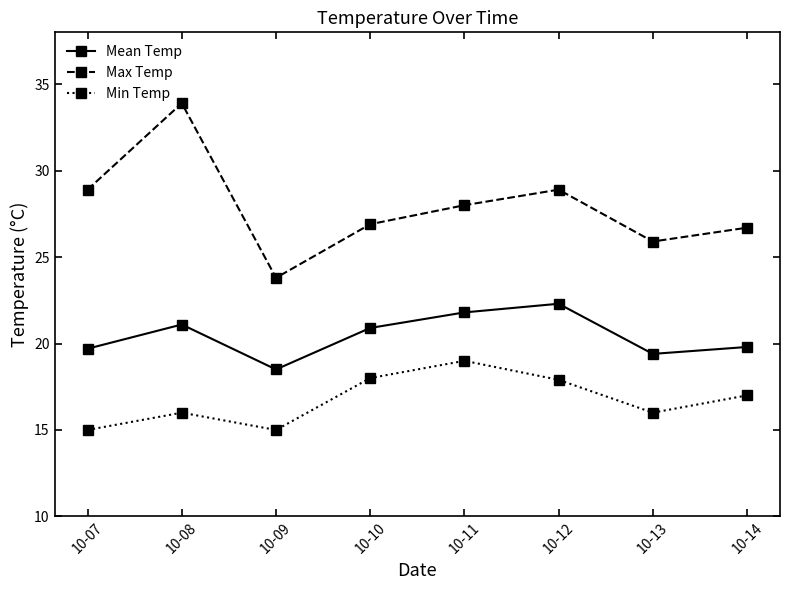

What is the difference between the maximum and minimum values in the Max Temp series?

10.1